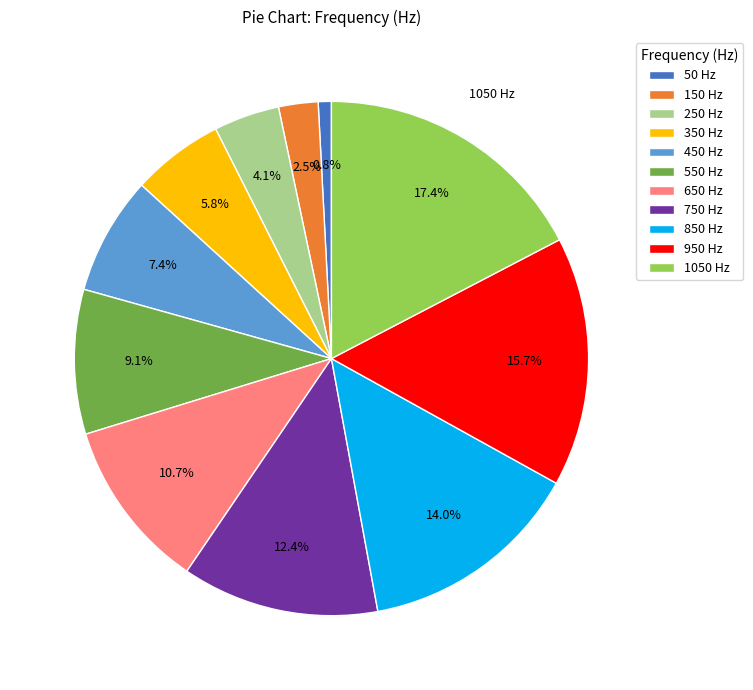

Does 350 Hz represent more than half of the total?

No